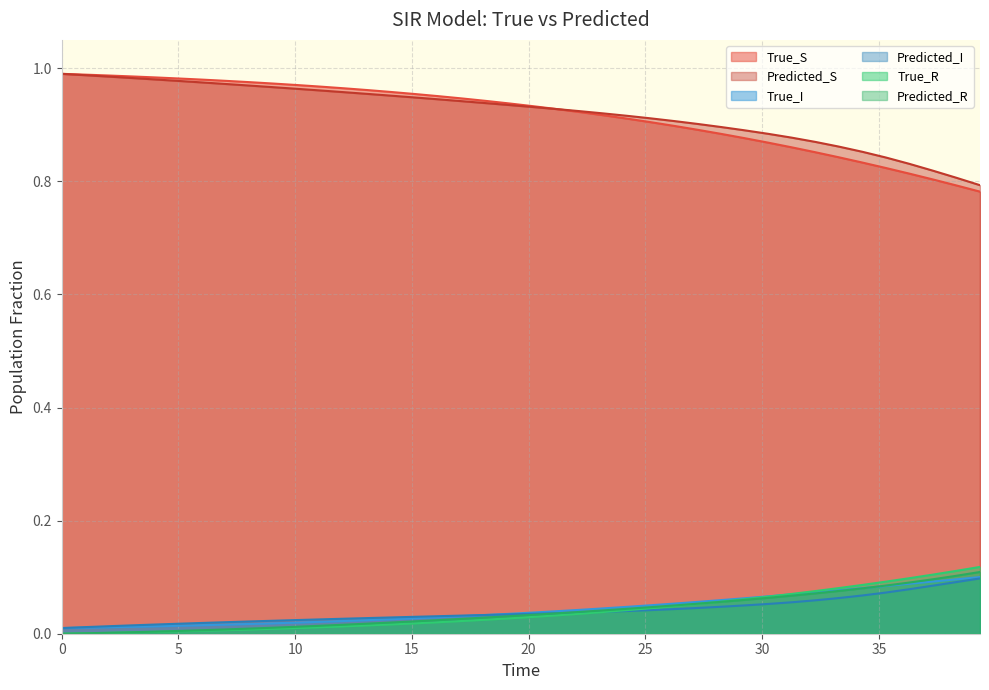

What is the sum of all Predicted_R values?

1.6